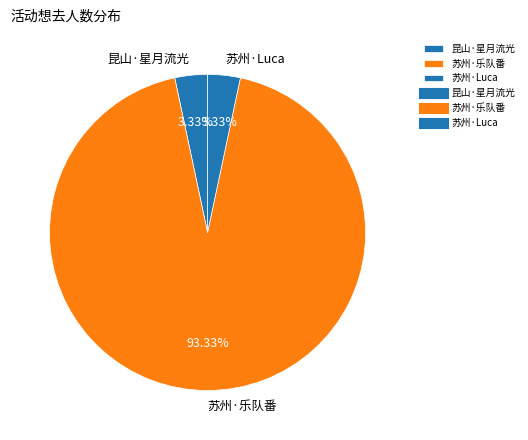

How many segments does this pie chart have?

3